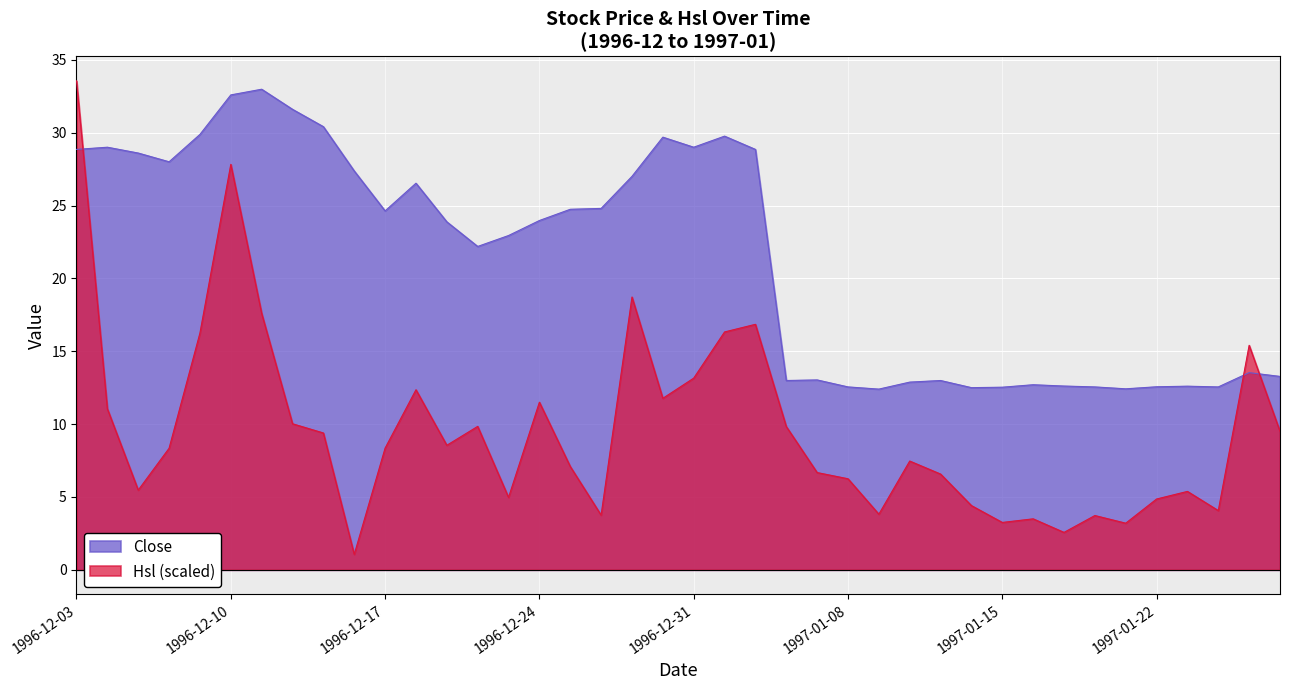

True or false: Close has a value of 13.3 at 1997-01-28.

True